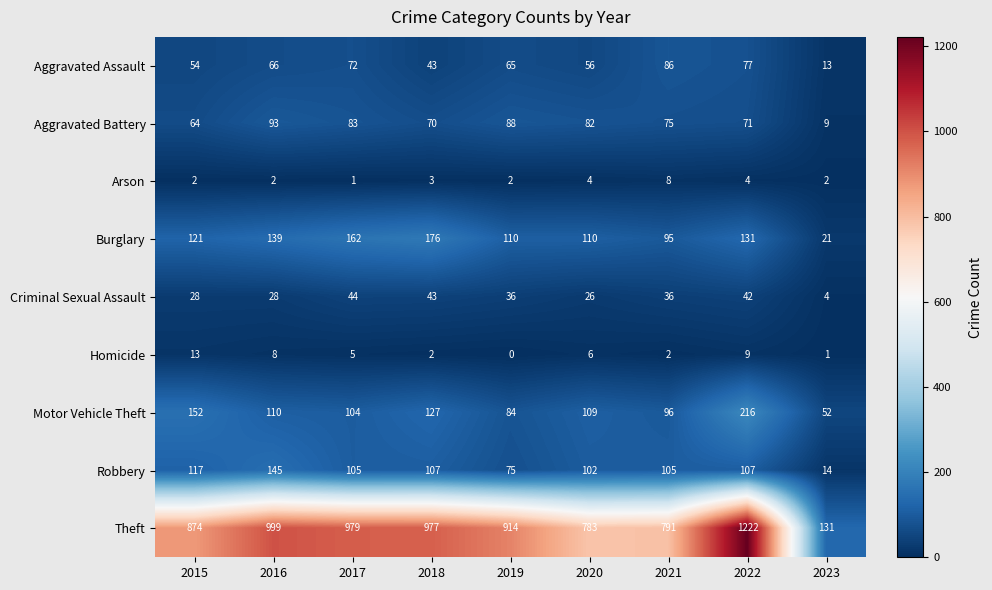

What is the lowest value of the Motor Vehicle Theft series?

52